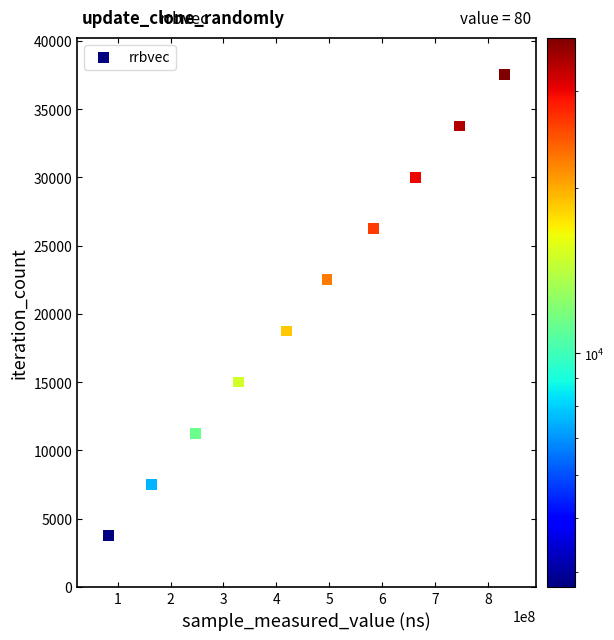

What is the range of X values (max minus min)?

747783602